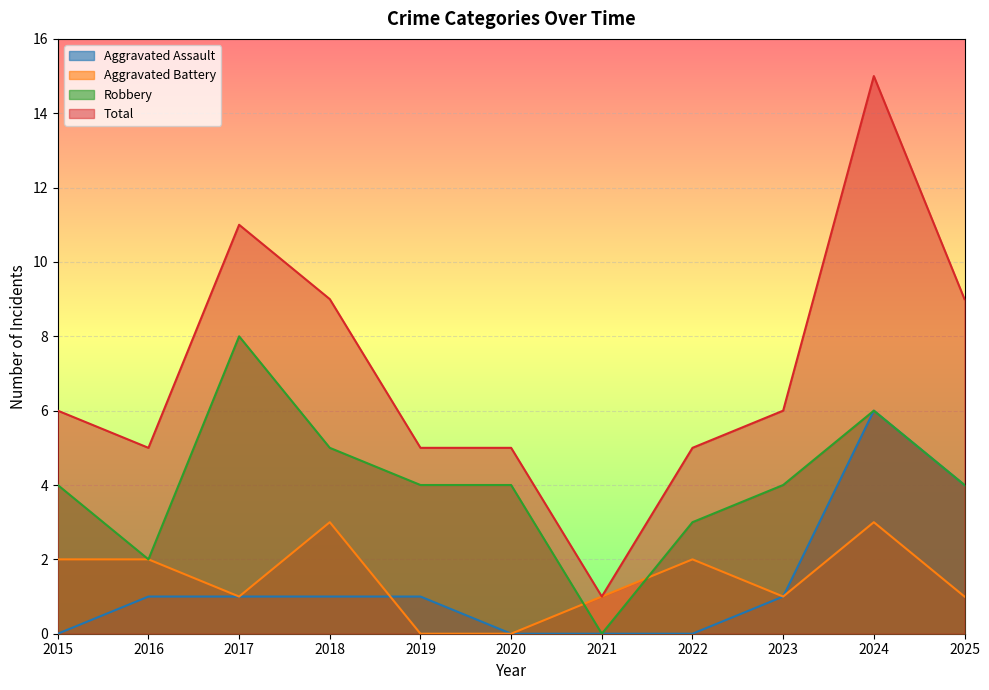

What is the value of the Aggravated Battery point at the 11th from the left?

1